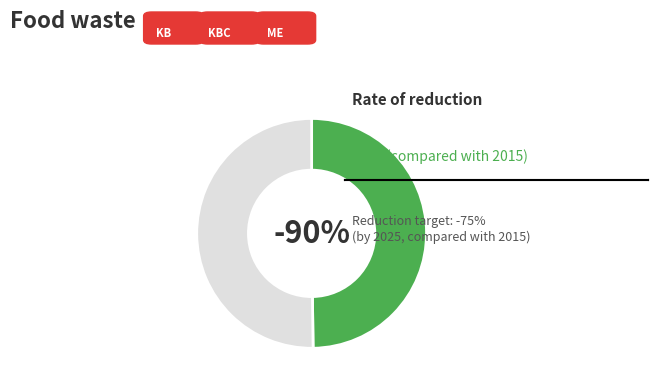

How many segments does this pie chart have?

2